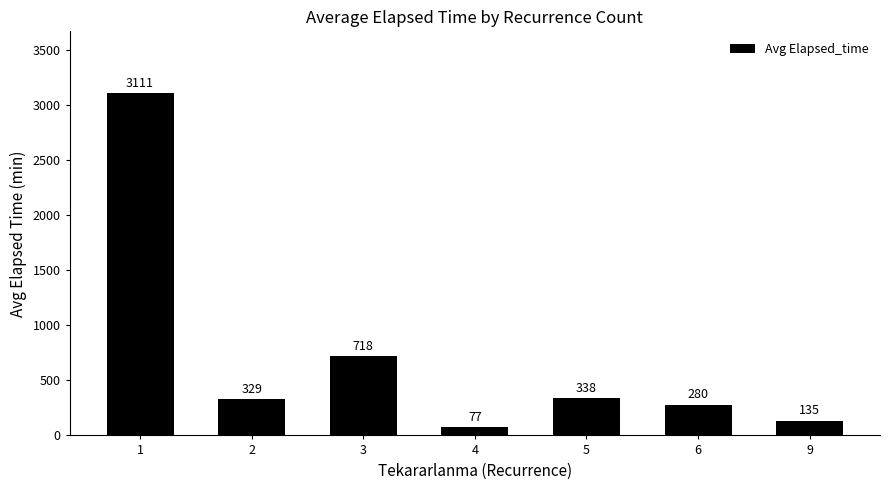

What is the sum of the values at 6 and 2?

609